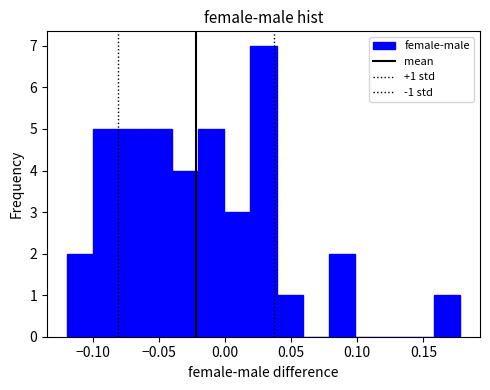

Read against the x-axis, roughly where is the centre of the tallest bar?

0.030